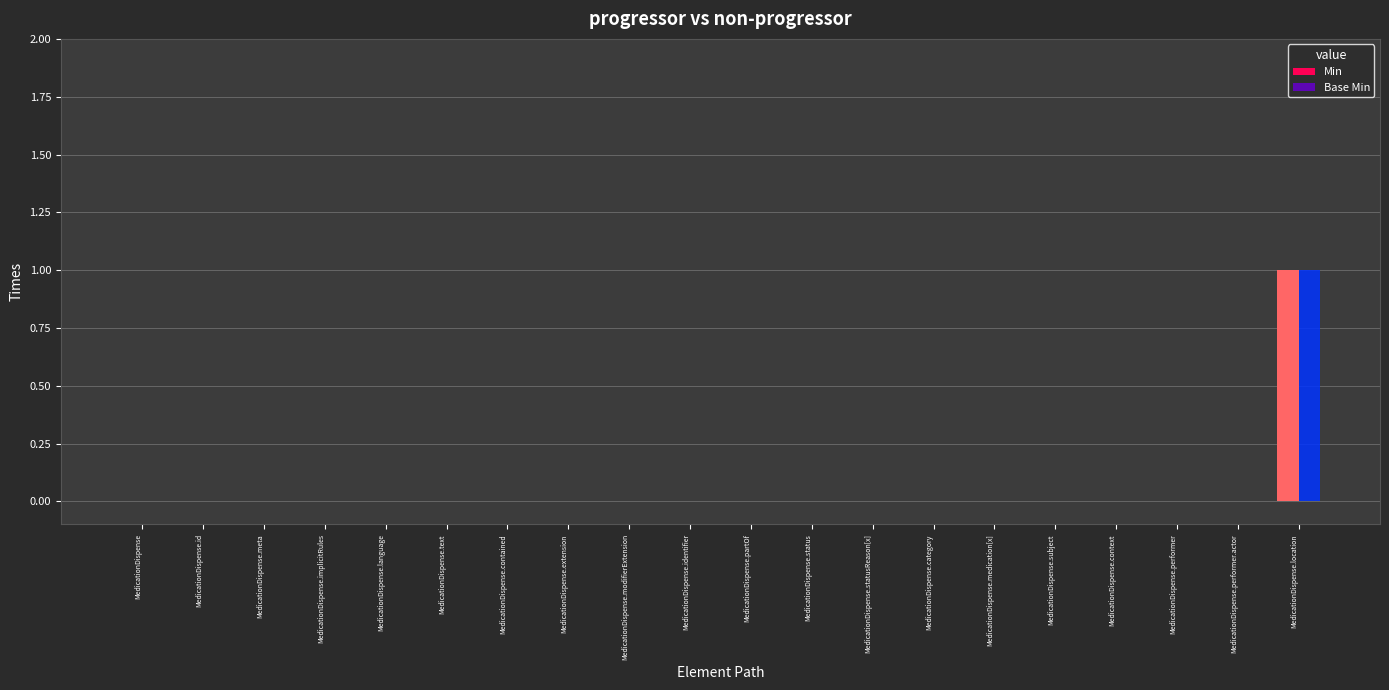

How many groups of bars are there?

20